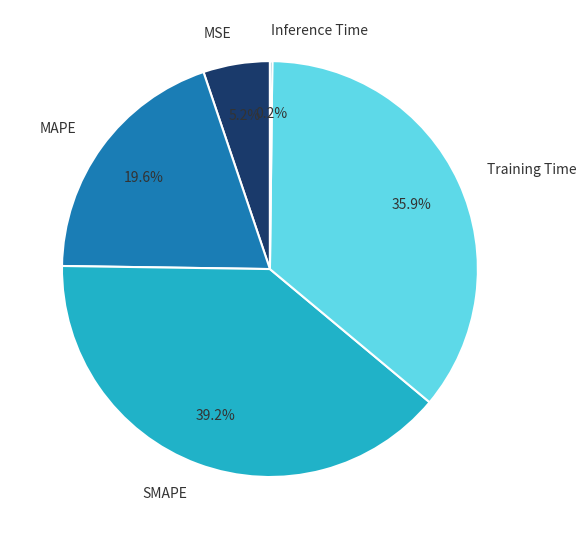

Is there a majority slice in this chart?

No